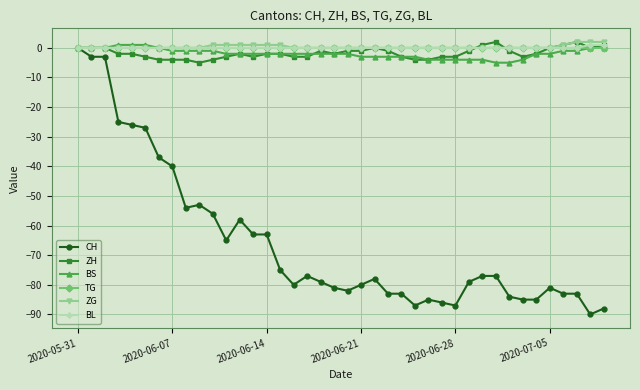

What is the average value of the BS series?

-2